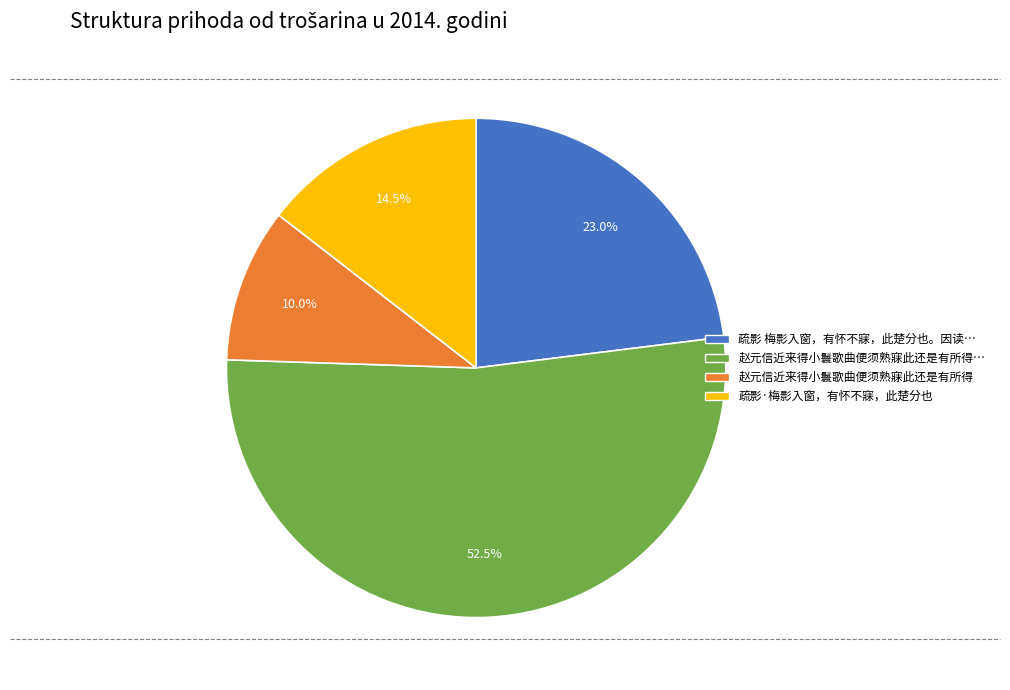

To the nearest percent, what is the average slice percentage?

25%